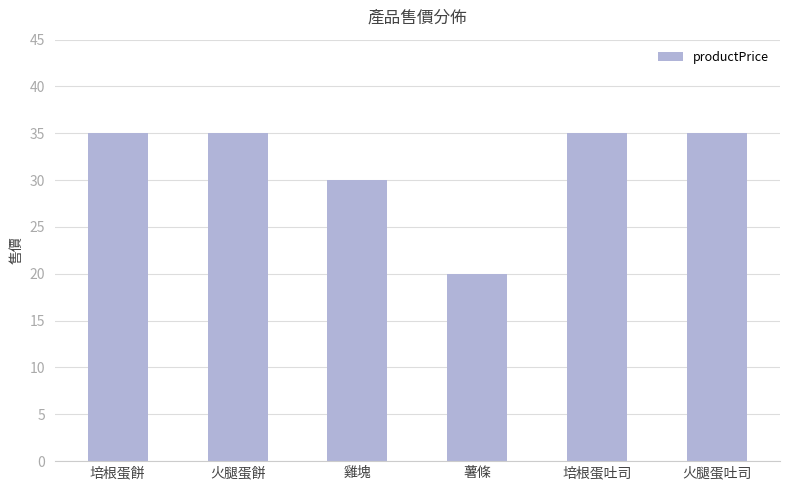

Does the chart contain any negative values?

No